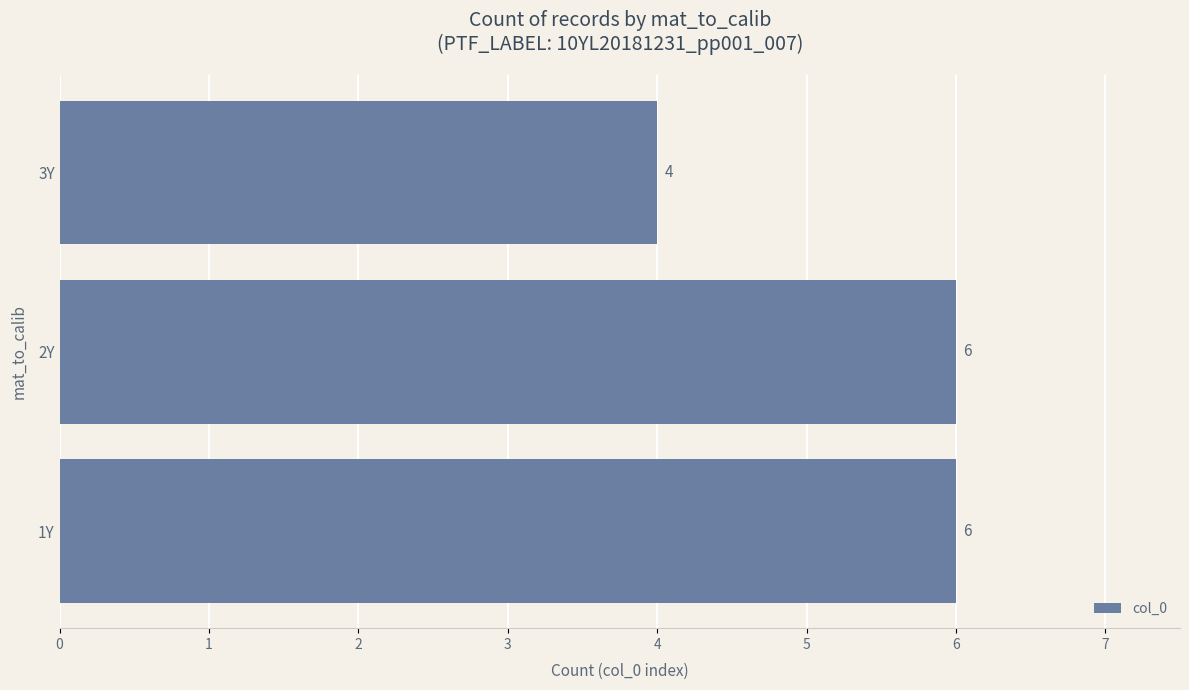

How many distinct data groups are displayed?

1